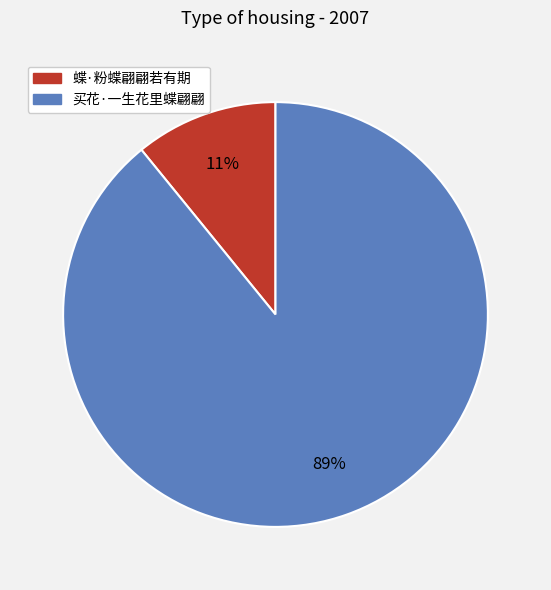

What is the largest slice in the pie chart?

买花·一生花里蝶翩翩